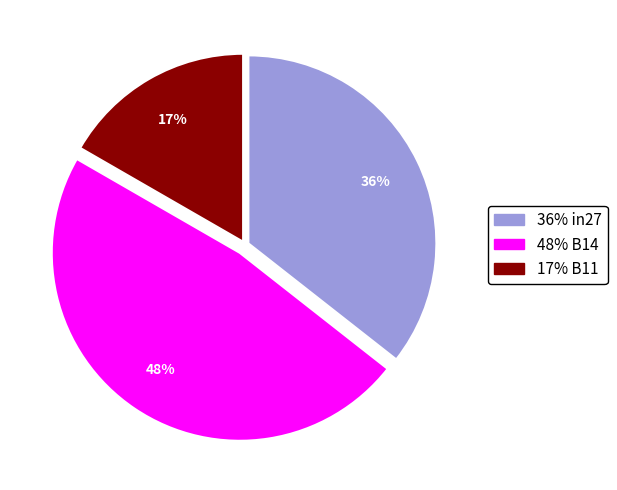

Is there a majority slice in this chart?

No